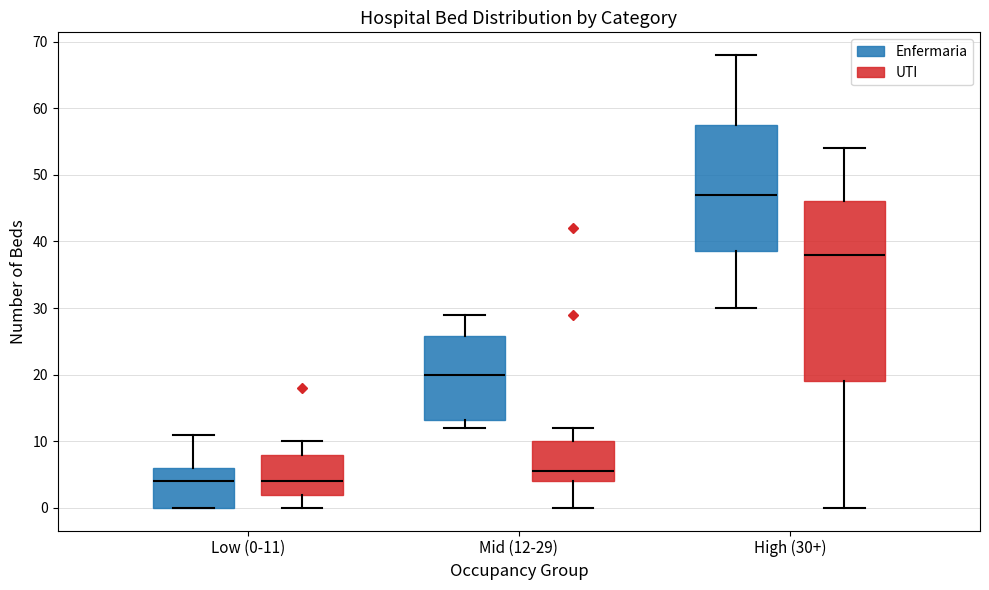

Reading left to right, read every box against the y-axis: the position of its median line, the range the box covers, and the ends of its whiskers. The values are not printed on the chart, so give them approximately, as read against the axis.

Low (0-11) (Enfermaria): median 4, box 0 to 6, whiskers 0 to 11
Low (0-11) (UTI): median 4, box 2 to 8, whiskers 0 to 10
Mid (12-29) (Enfermaria): median 20, box 13 to 26, whiskers 12 to 29
Mid (12-29) (UTI): median 6, box 4 to 10, whiskers 0 to 12
High (30+) (Enfermaria): median 47, box 39 to 58, whiskers 30 to 68
High (30+) (UTI): median 38, box 19 to 46, whiskers 0 to 54